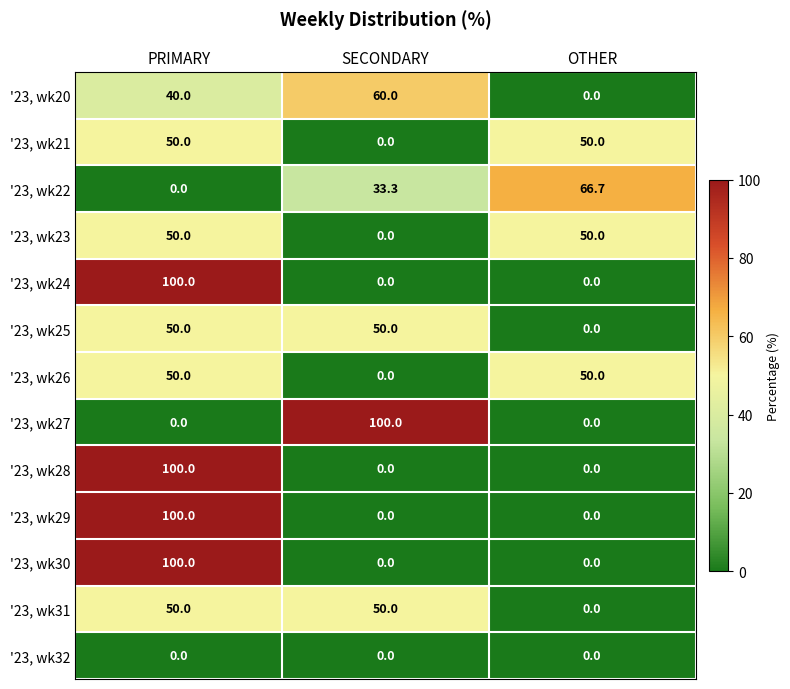

True or false: '23, wk30 has a value of 0.0 at SECONDARY.

True